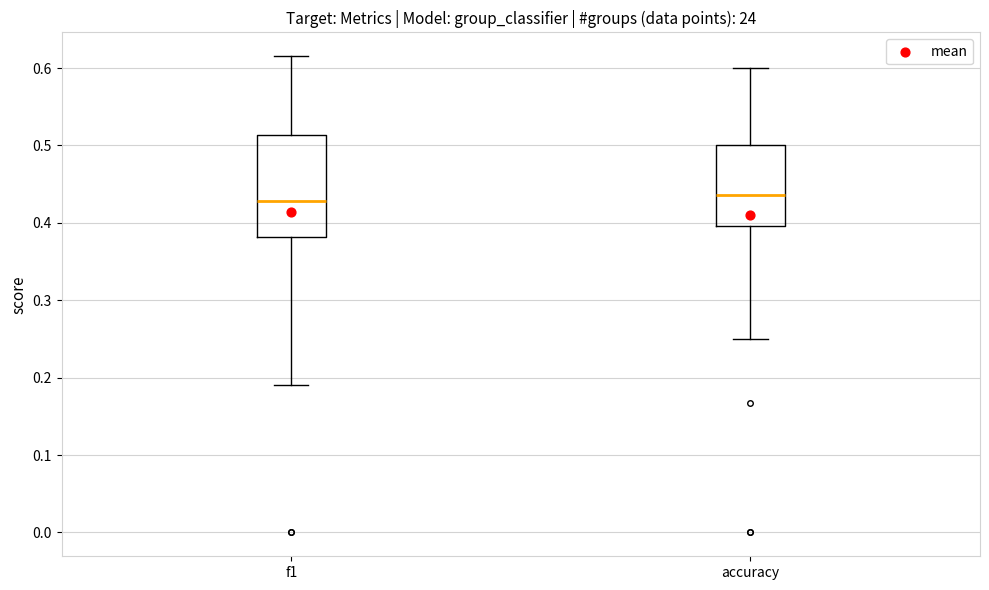

Comparing the boxes themselves (not the whiskers), which one is the tallest?

f1